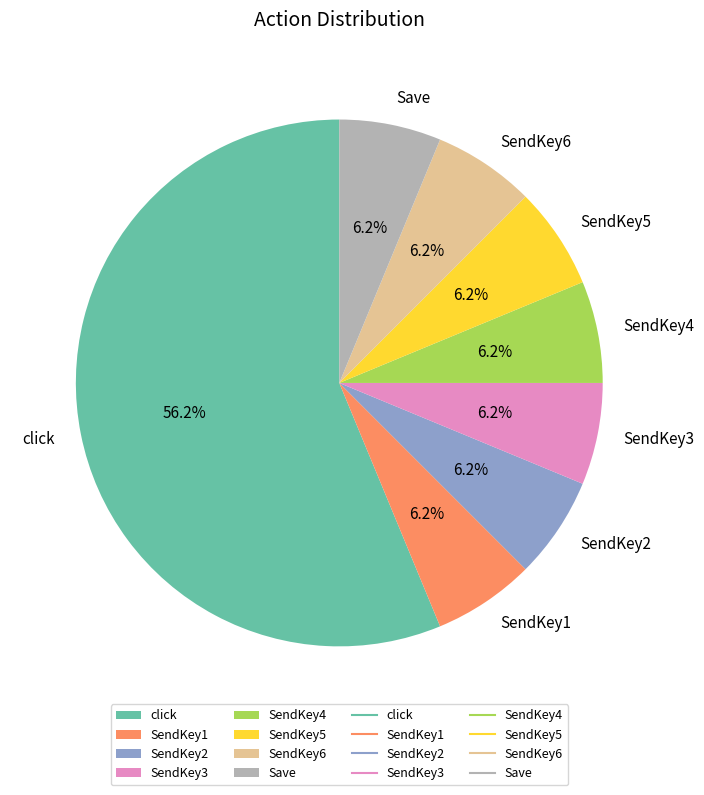

Combined, do SendKey4 and SendKey6 account for over 50%?

No